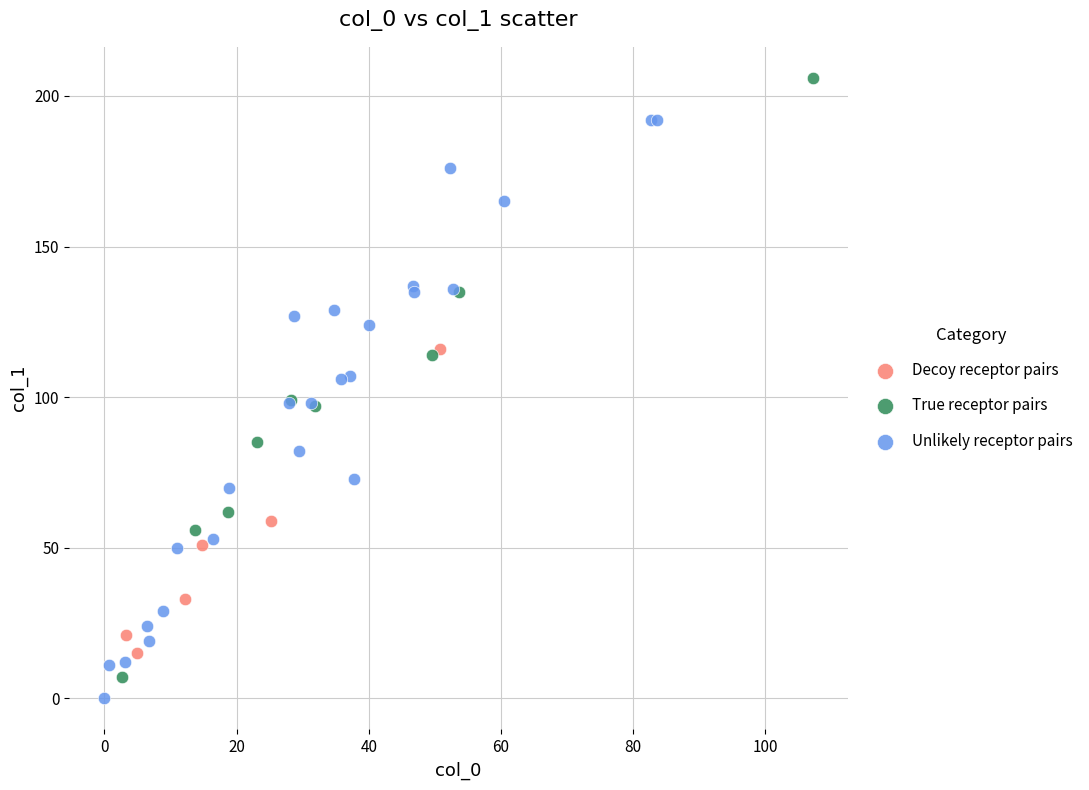

Which series reaches the maximum Y coordinate?

True receptor pairs